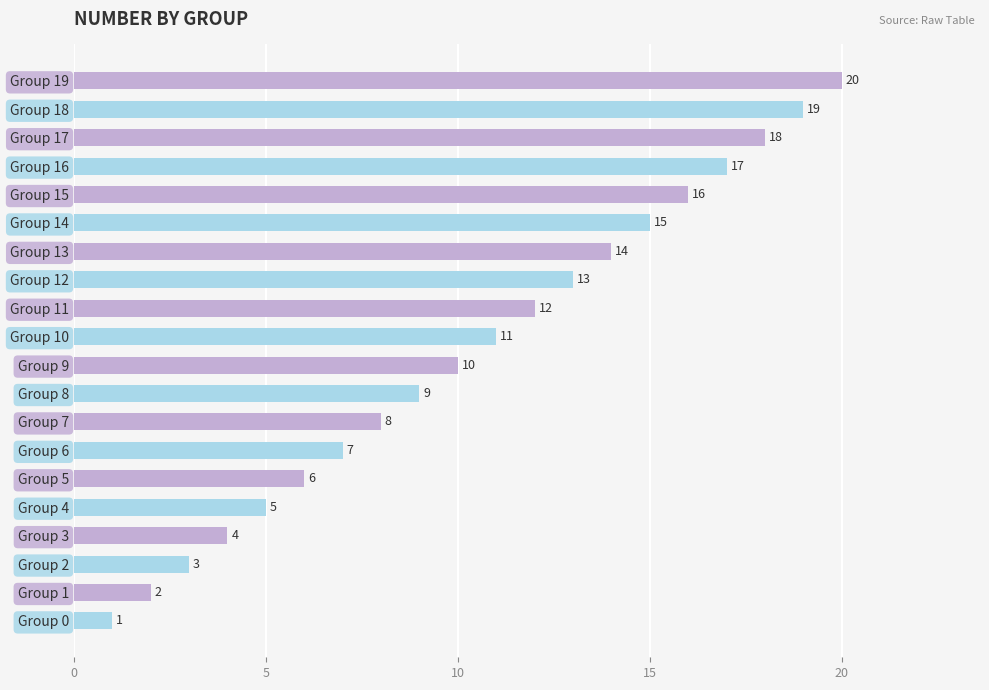

At which label is the value closest to 10?

Group 9